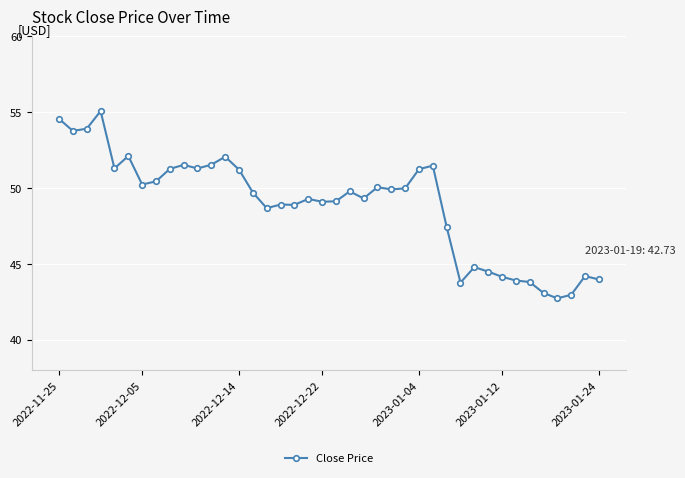

What is the difference between the maximum and minimum values?

12.3